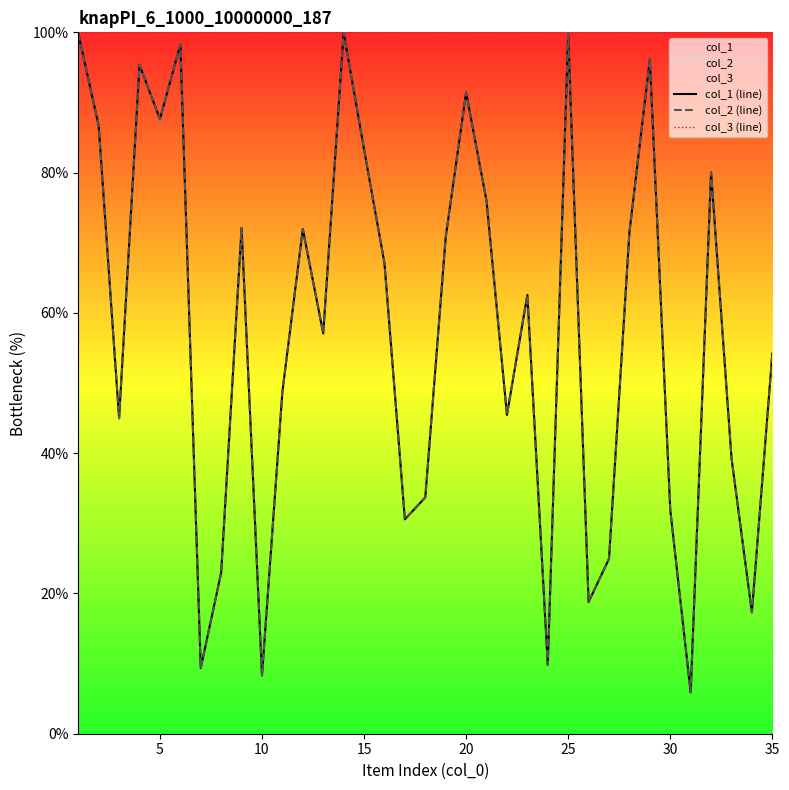

How many lines are shown in the chart?

3